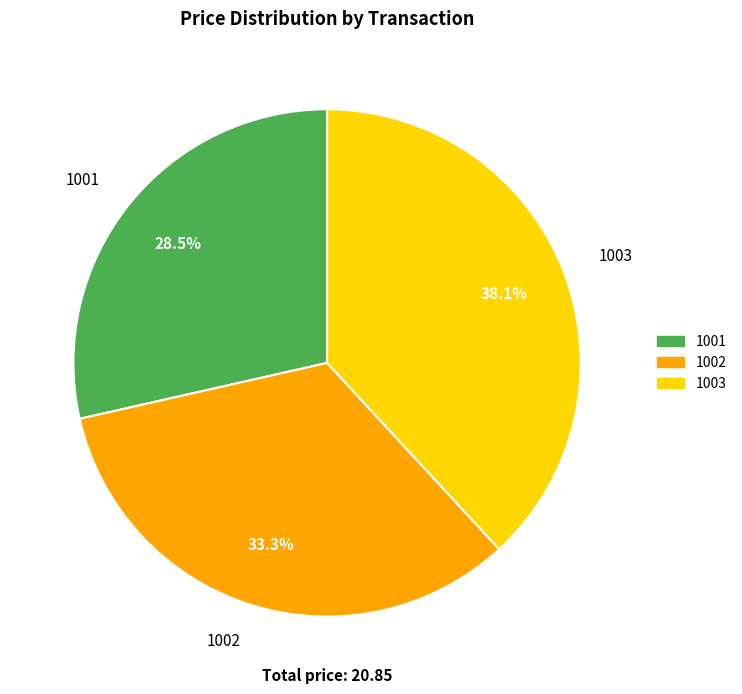

What percentage is the 1002 slice, to the nearest percent?

33%